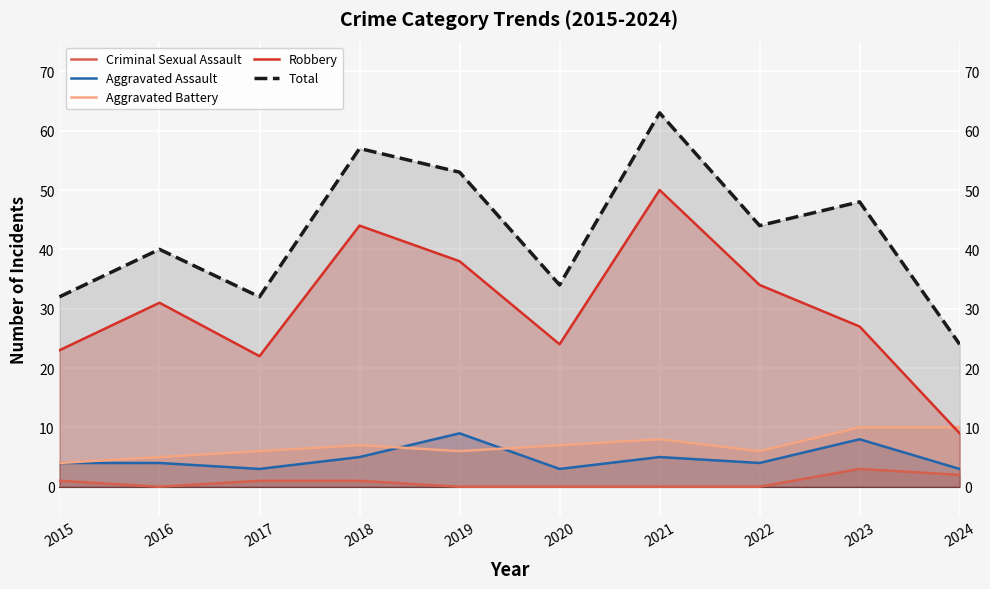

Is the value of Criminal Sexual Assault at 2017 greater than the value of Aggravated Battery at 2023?

No